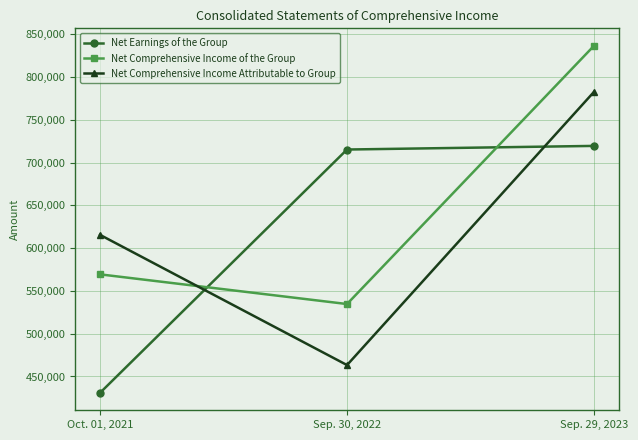

Is the value of Net Earnings of the Group at Sep. 30, 2022 greater than the value of Net Comprehensive Income of the Group at Oct. 01, 2021?

Yes